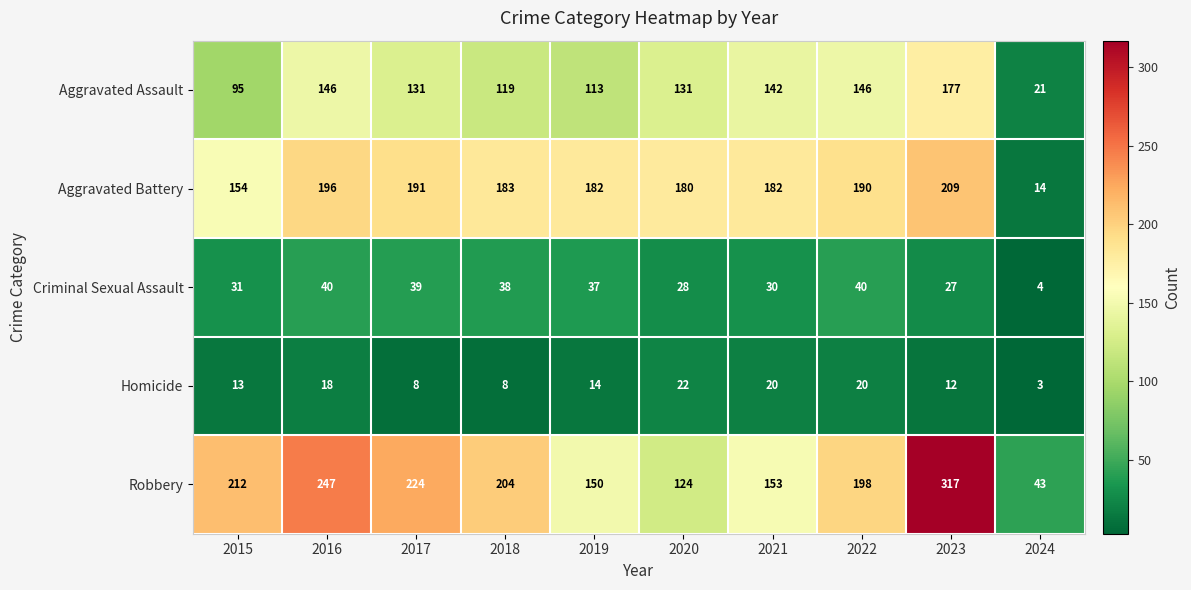

How many data points does each series have?

10